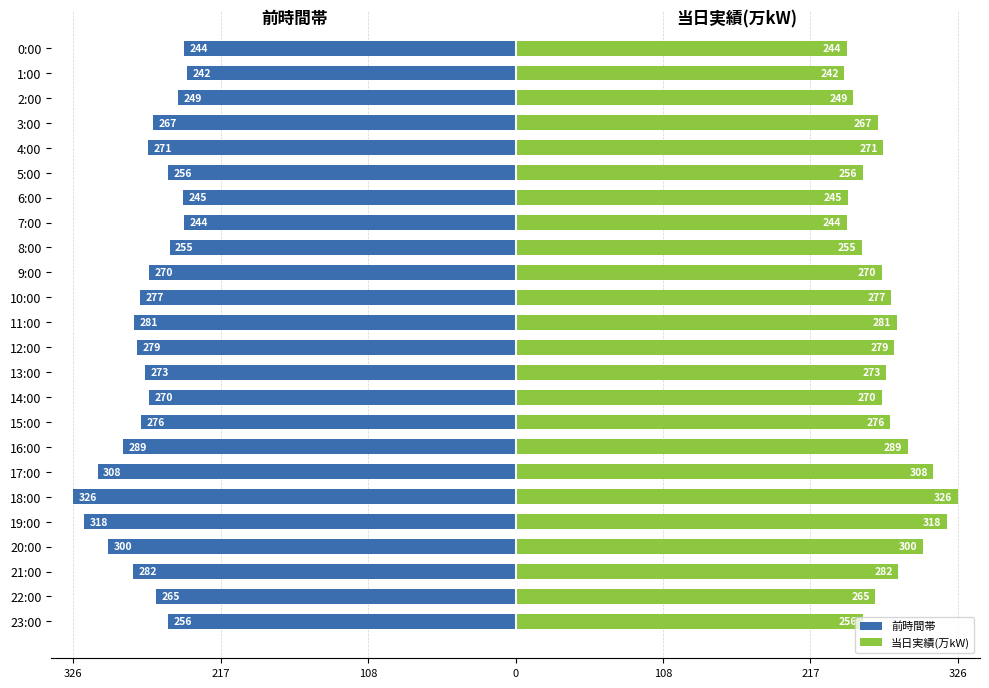

Are the bars horizontal?

Yes